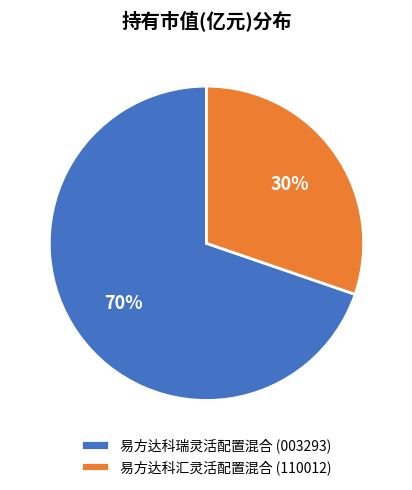

Which category accounts for the majority?

易方达科瑞灵活配置混合